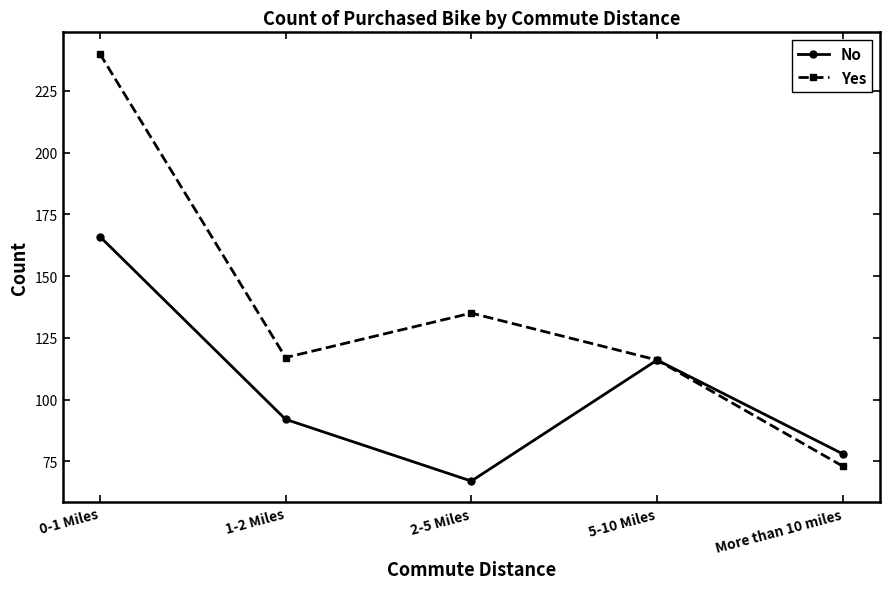

List the labels in order of No value, smallest first.

2-5 Miles, More than 10 miles, 1-2 Miles, 5-10 Miles, 0-1 Miles